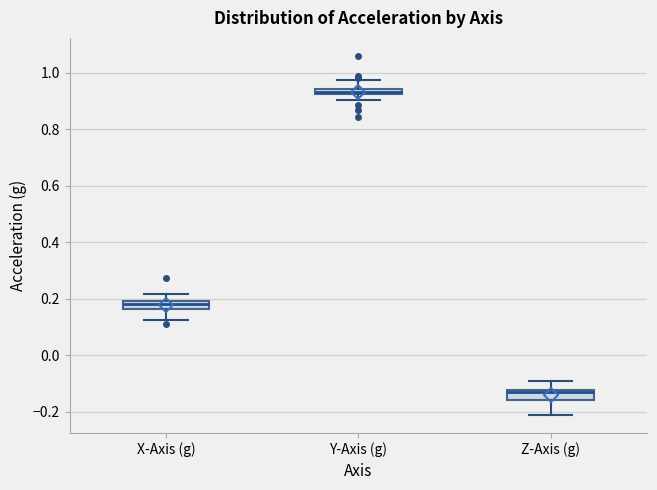

Where is the upper edge of the box for Z-Axis (g) on the y-axis? The values are not printed on the chart, so give them approximately, as read against the axis.

-0.12